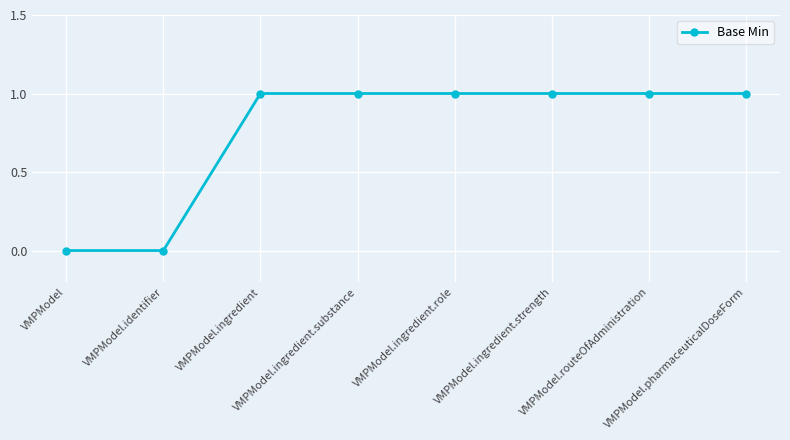

How many categories are shown in the chart?

8